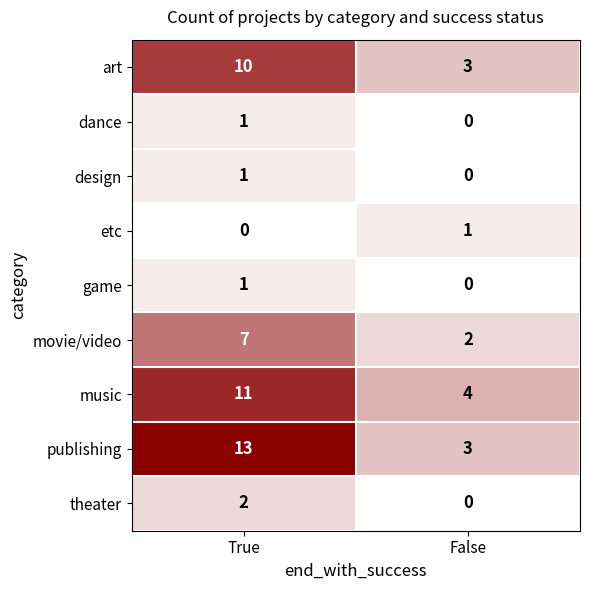

True or false: art has a value of 17 at True.

False